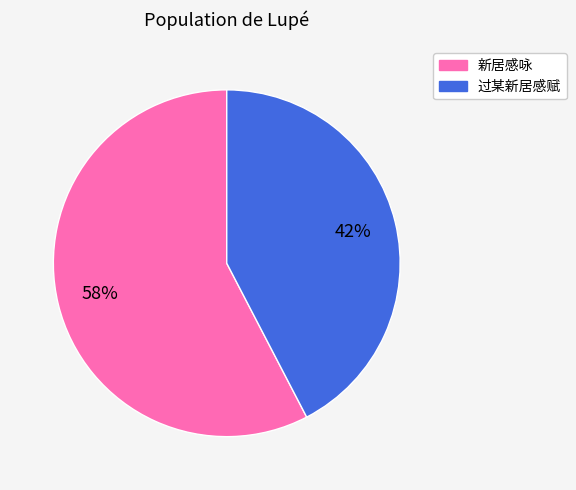

The 新居感咏 slice represents 18% of the pie. True or false?

False